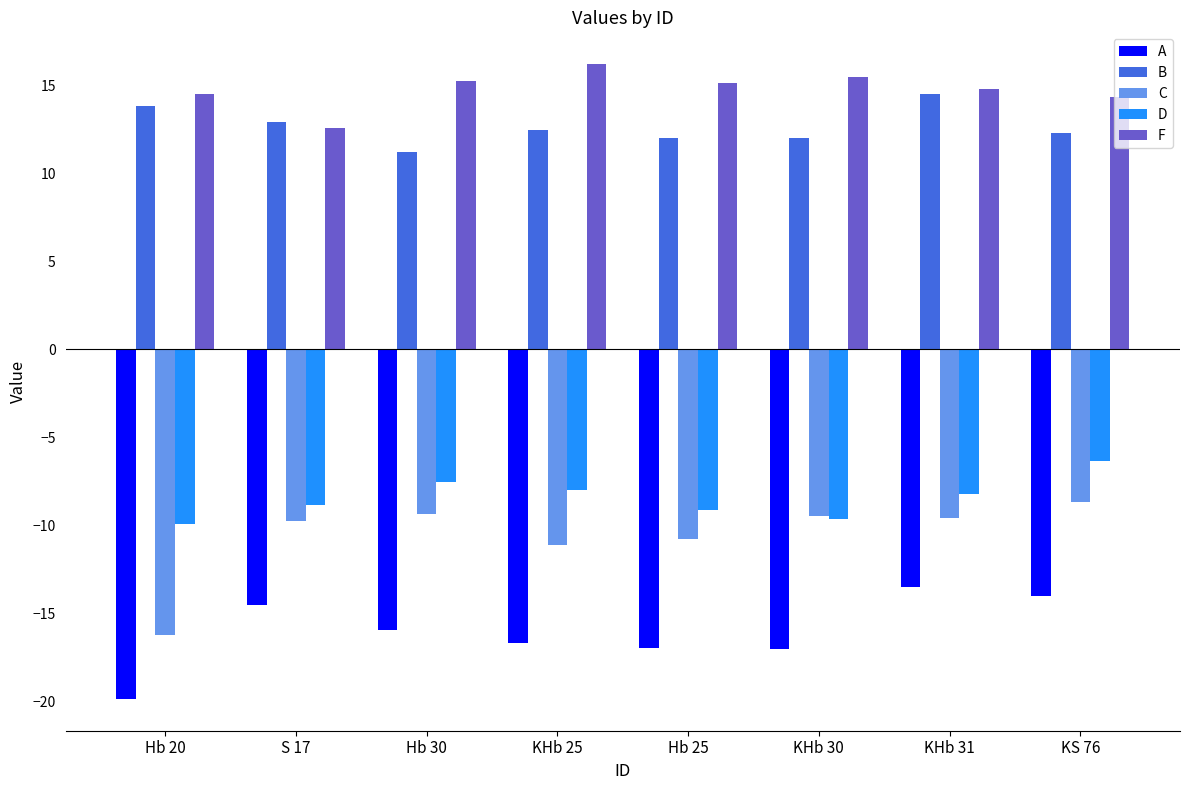

What is the difference between the second highest and minimum values in the F series?

2.9